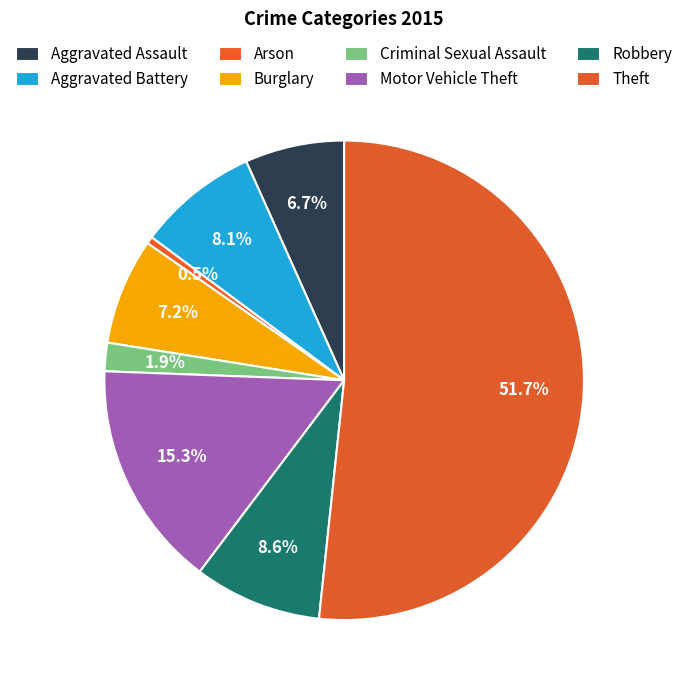

Count the number of slices in the pie.

8